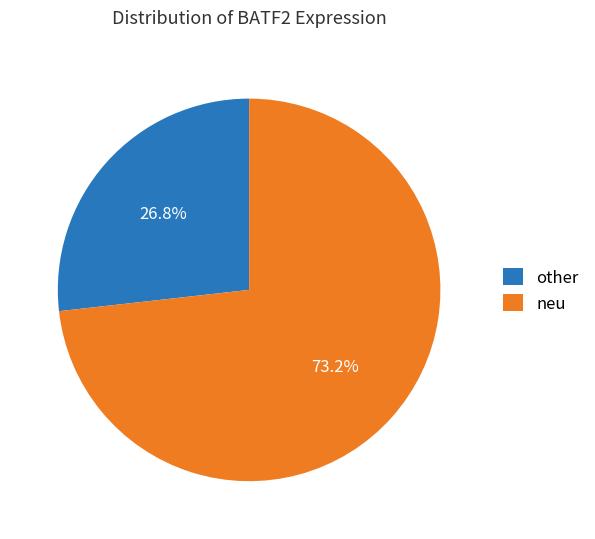

How many slices are in this pie chart?

2